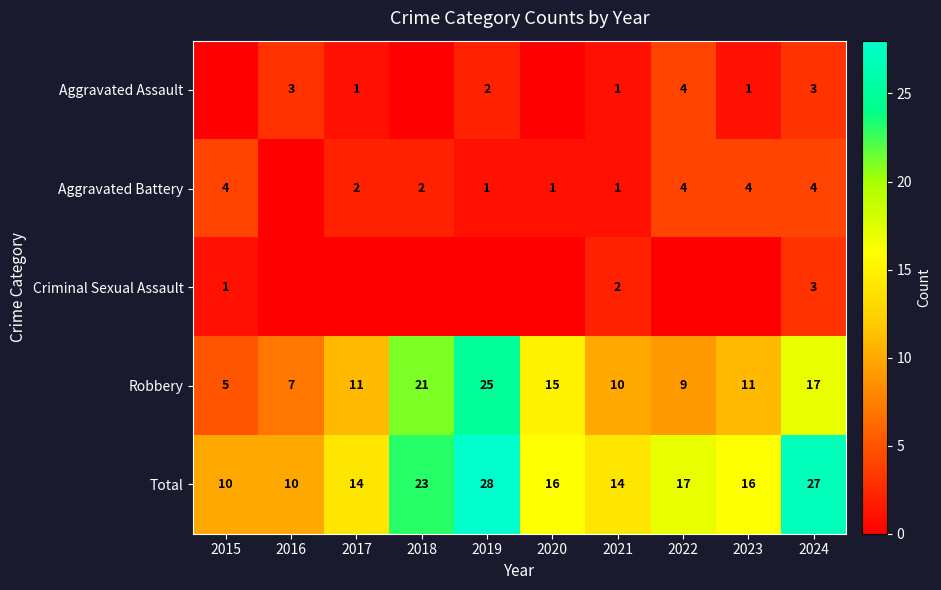

Read the Total value at 2019.

28